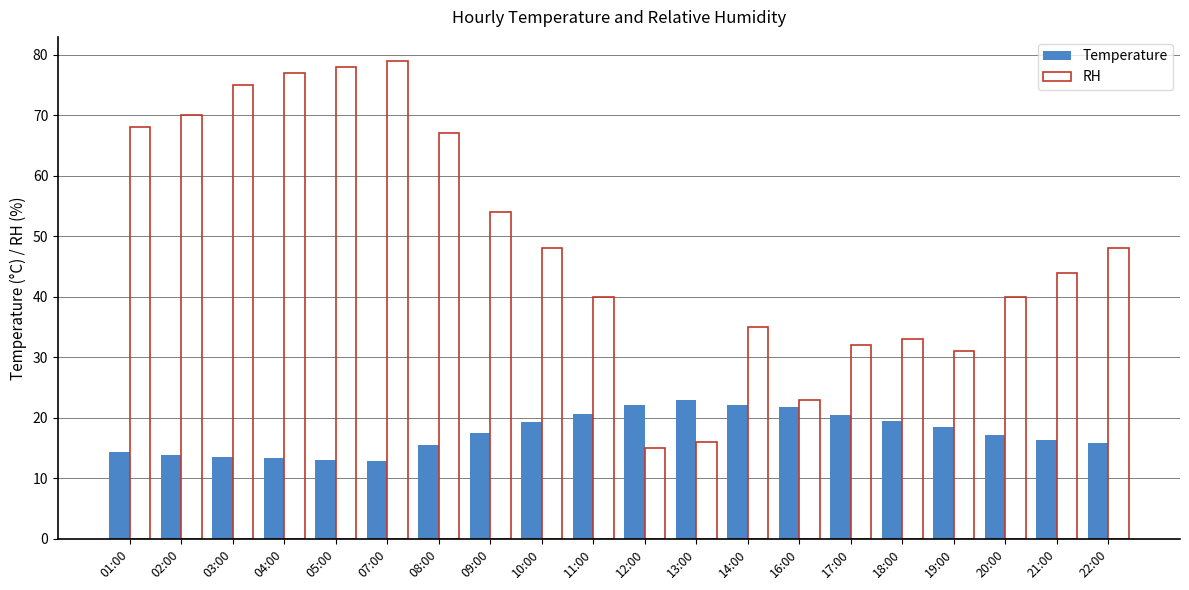

The RH series shows 54.0 at 09:00. True or false?

True